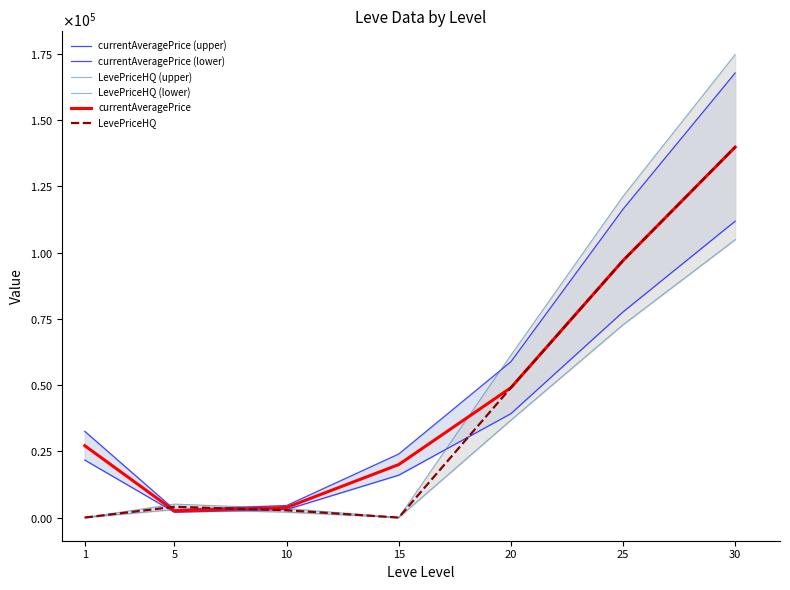

What value does the LevePriceHQ (lower) series have at 20?

36749.2